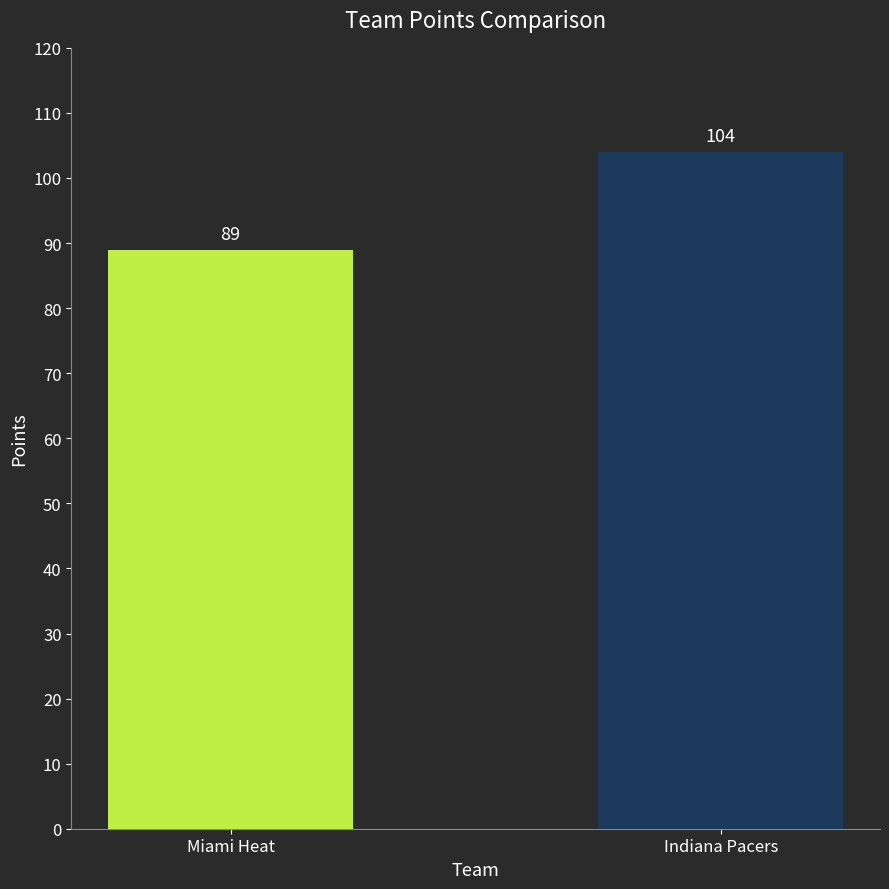

What is the sum of the values at Indiana Pacers and Miami Heat?

193